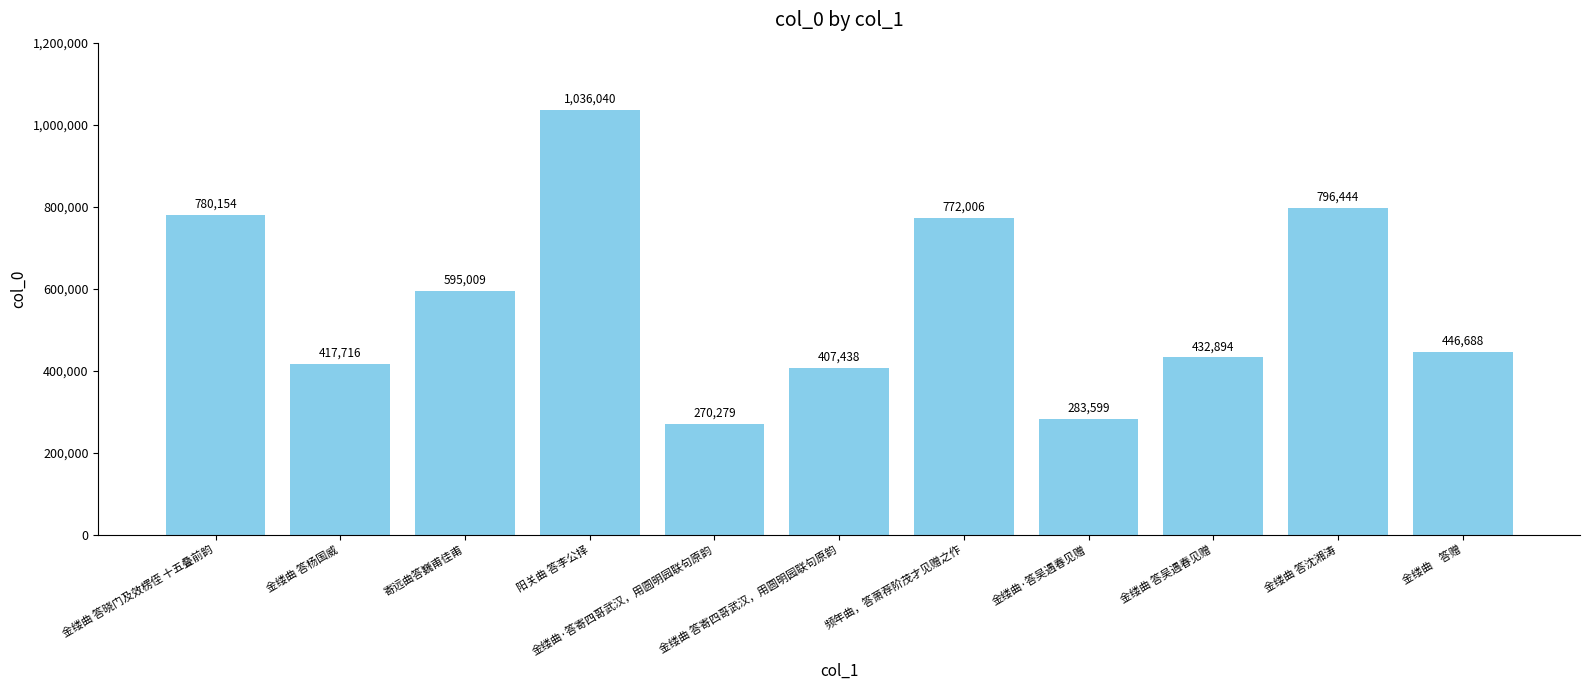

At which category does the chart reach its minimum across all series?

金缕曲·答寄四哥武汉，用圆明园联句原韵